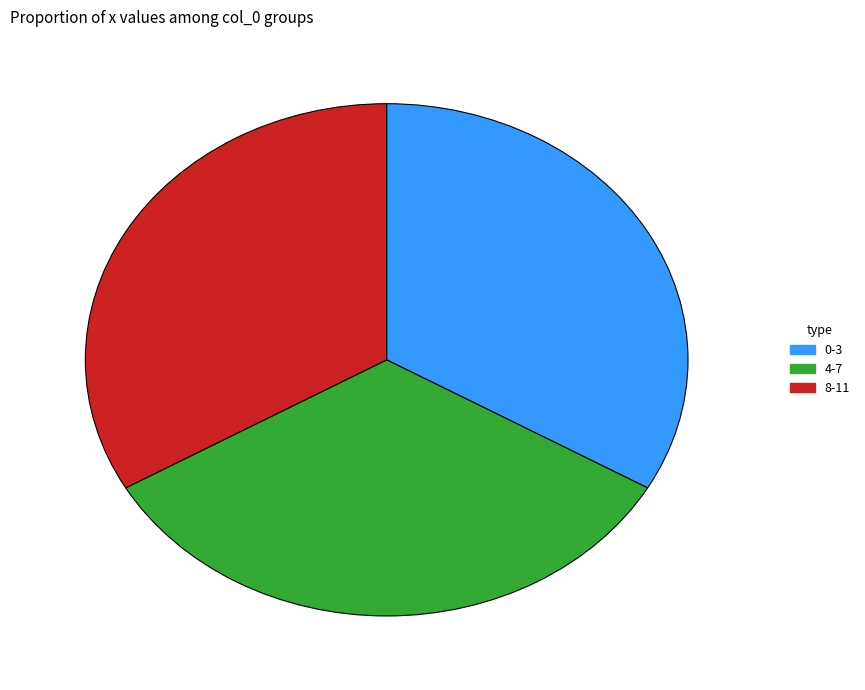

Count the number of slices in the pie.

3